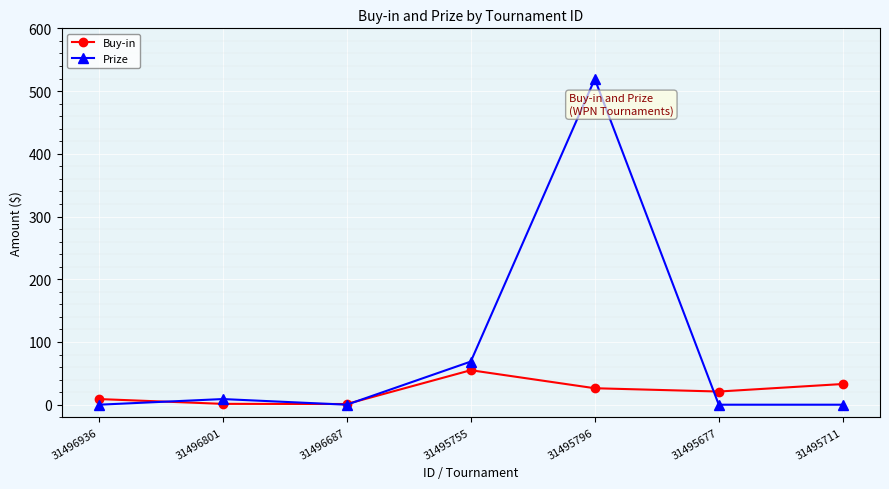

What is the difference between the second highest and second lowest values in the Prize series?

68.8